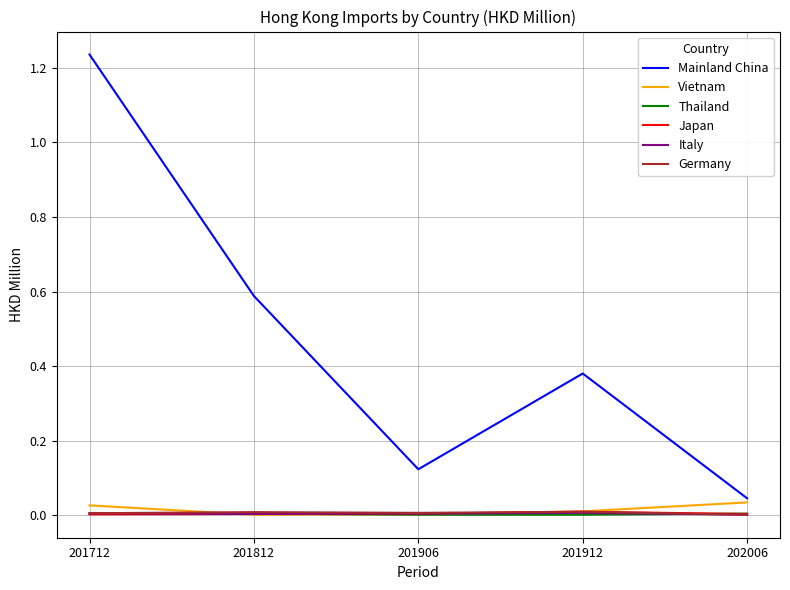

What are all the series names shown in the legend?

Mainland China, Vietnam, Thailand, Japan, Italy, Germany